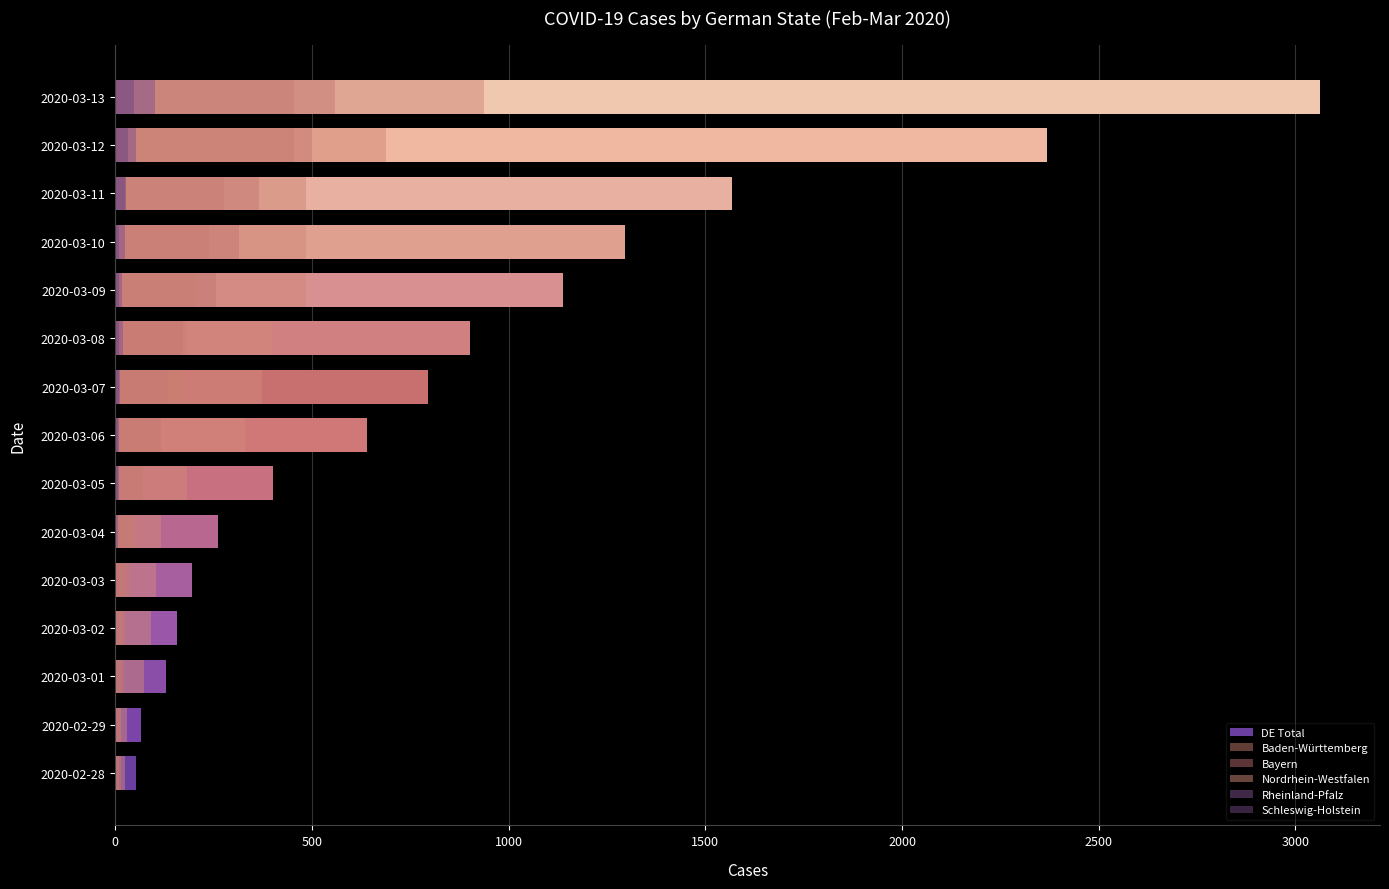

Reading left to right, what are all the values shown in this chart?

DE Total: 53	66	129	157	196	262	400	639	795	902	1139	1296	1567	2369	3062
Baden-Württemberg: 10	14	15	20	28	50	73	96	170	182	204	237	277	454	454
Bayern: 15	15	23	26	37	48	70	117	134	172	256	314	366	500	558
Nordrhein-Westfalen: 25	30	74	90	103	115	181	329	373	398	484	484	484	688	936
Rheinland-Pfalz: 2	1	2	2	2	7	8	10	13	19	17	25	25	52	102
Schleswig-Holstein: 1	1	2	2	2	2	7	7	8	9	9	9	27	31	48